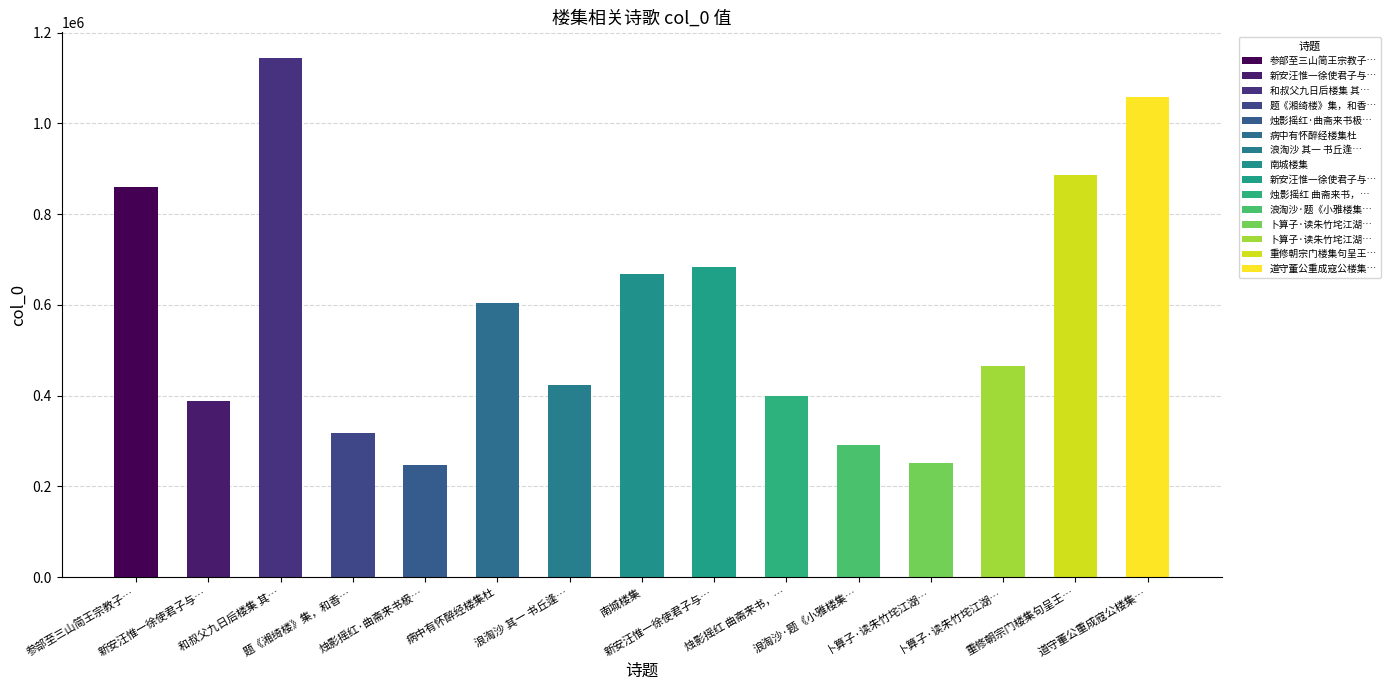

Does the chart contain stacked bars?

No